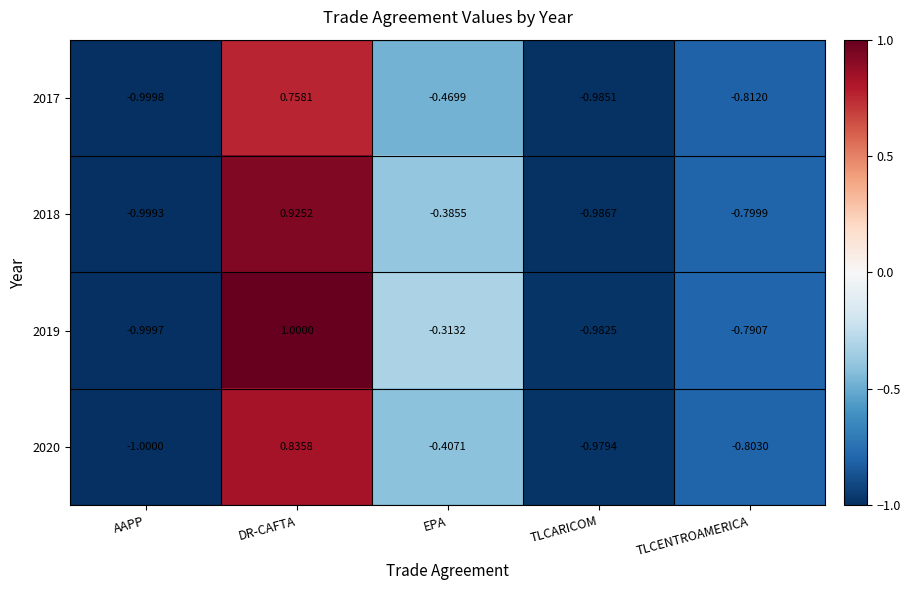

At TLCARICOM, list the series in order from smallest to largest.

2018, 2017, 2019, 2020